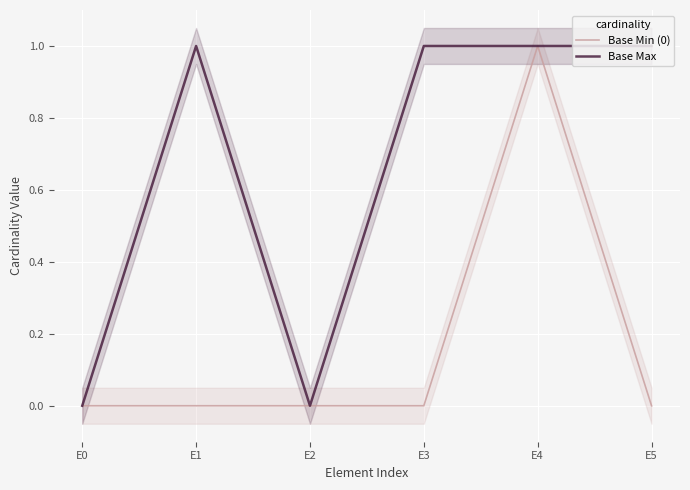

How many positive values does the Base Max series have?

4